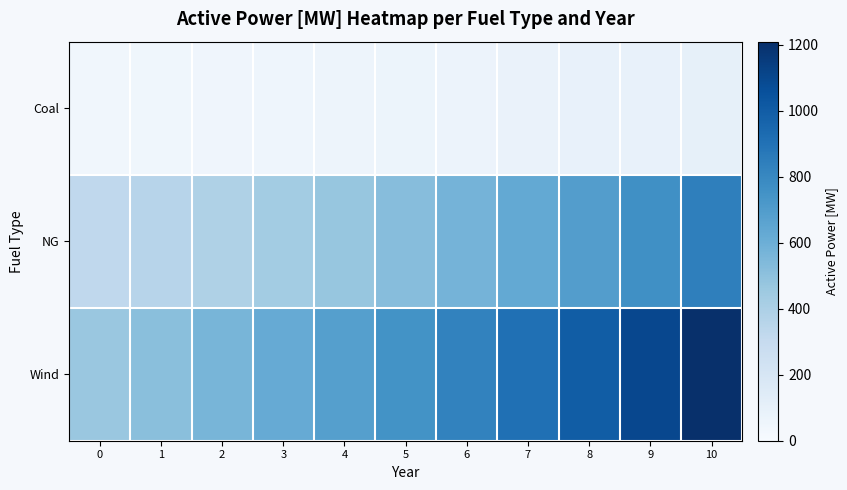

Reading left to right, what are all the values shown in this chart?

Coal: 0=40.0	1=44.0	2=48.4	3=53.2	4=58.6	5=64.4	6=70.9	7=77.9	8=85.7	9=94.3	10=103.7
NG: 0=323.5	1=355.8	2=391.4	3=430.6	4=473.6	5=521.0	6=573.1	7=630.4	8=693.4	9=762.8	10=839.0
Wind: 0=466.5	1=513.2	2=564.5	3=620.9	4=683.0	5=751.3	6=826.5	7=909.1	8=1000.0	9=1100.0	10=1210.0